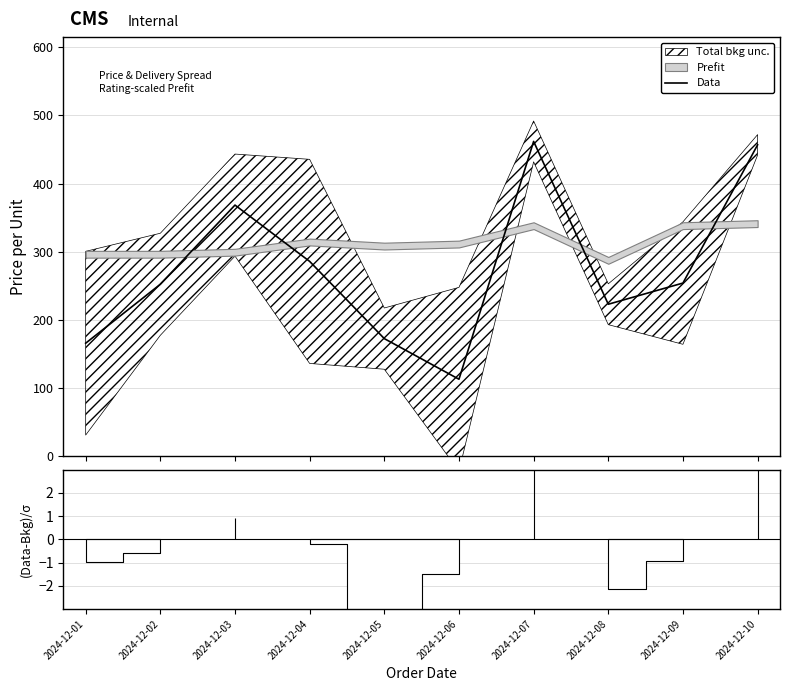

What is the change in value from 2024-12-07 to 2024-12-09?

-208.2